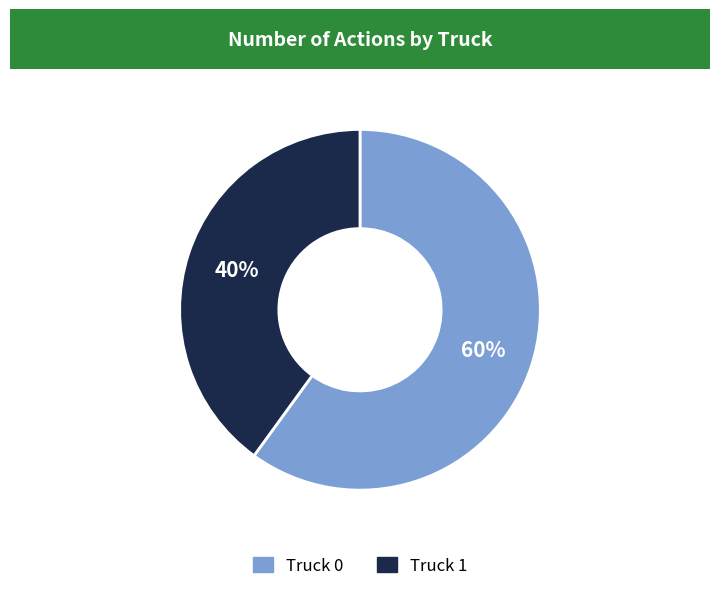

Which has a higher value, Truck 1 or Truck 0?

Truck 0